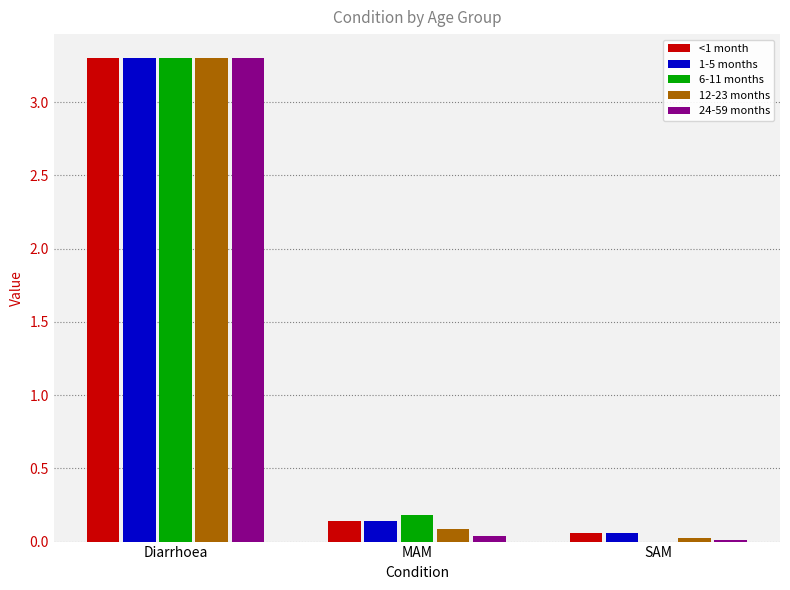

What are all the series names shown in the legend?

<1 month, 1-5 months, 6-11 months, 12-23 months, 24-59 months